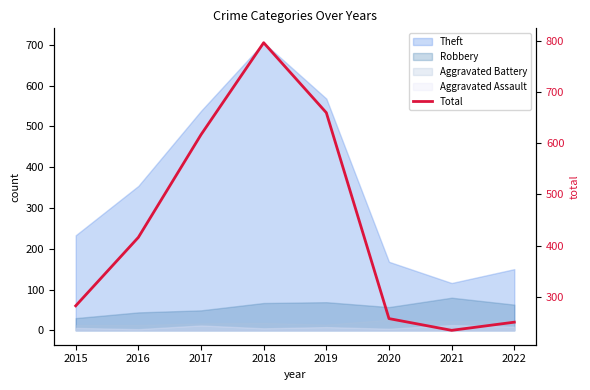

What is the change in value from 2018 to 2022?

-547